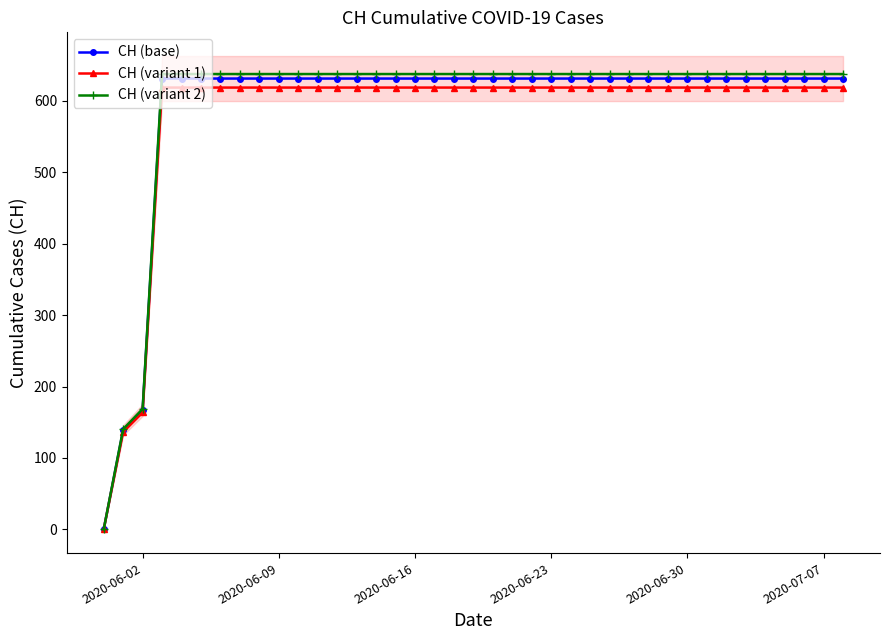

What is the highest value of the CH (base) series?

631.0